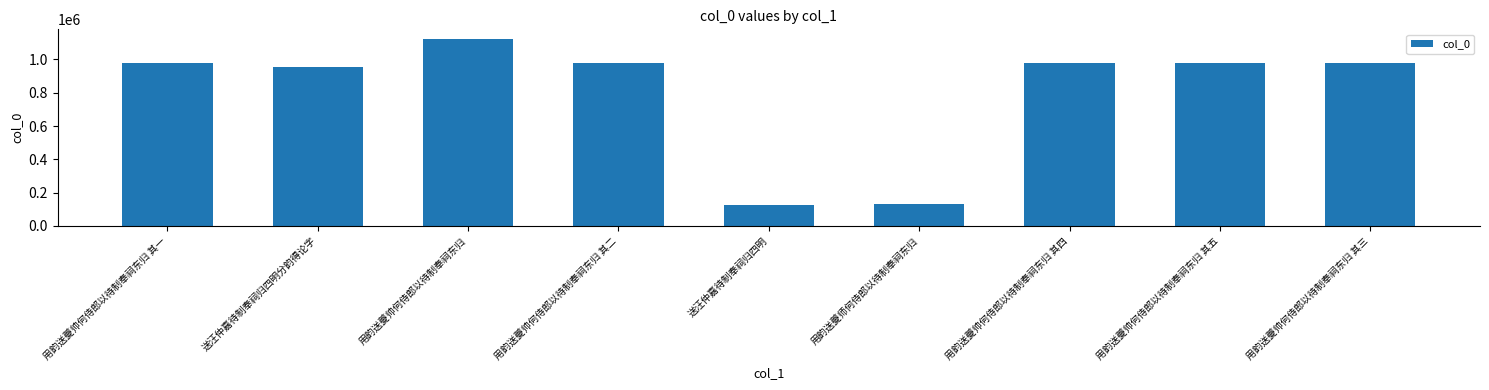

What is the difference between the second highest and second lowest values?

843885